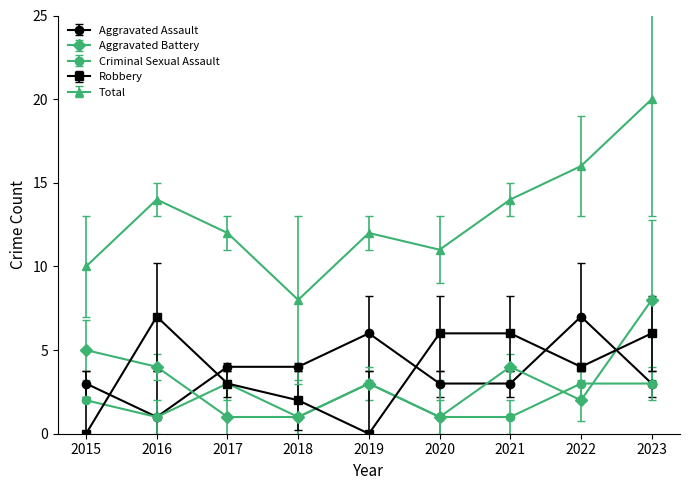

Which category has the highest value across all series?

2023